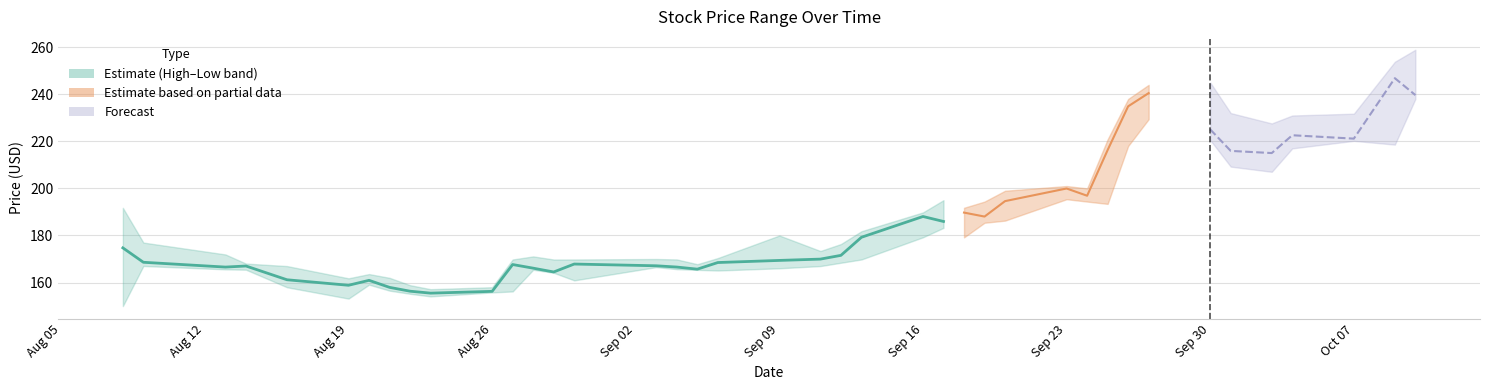

What is the maximum value shown in the chart?

188.1